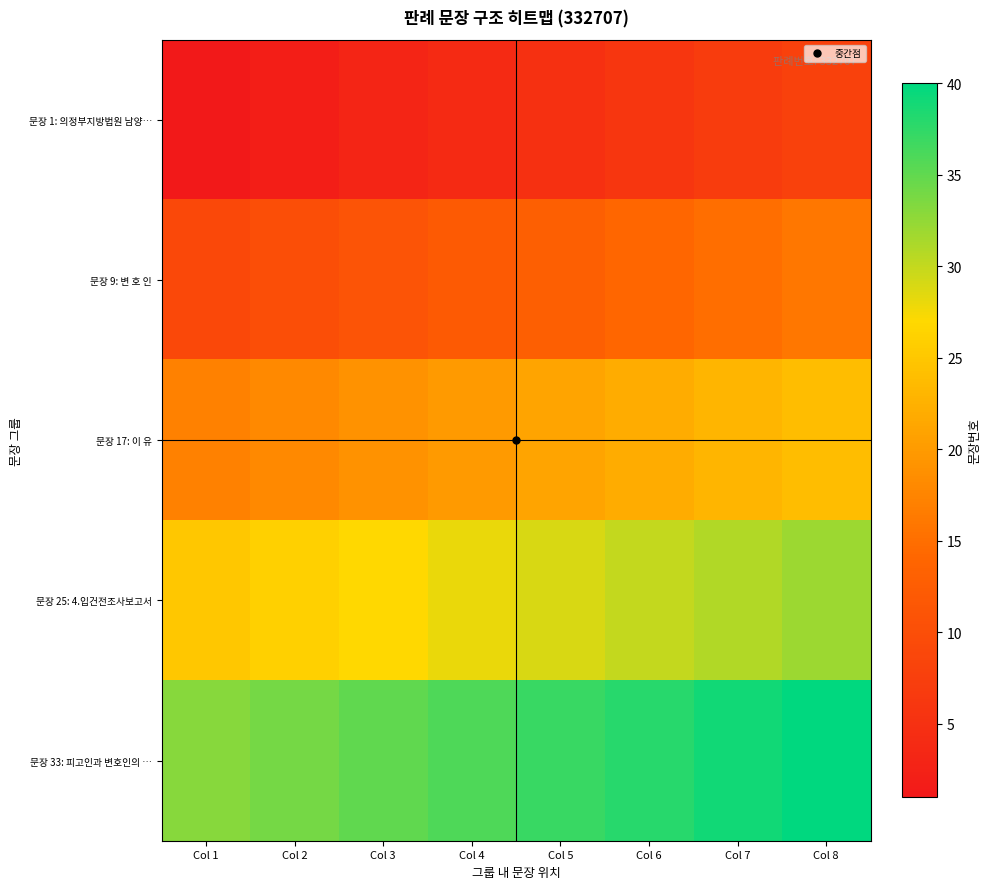

Count the number of data series in this chart.

5